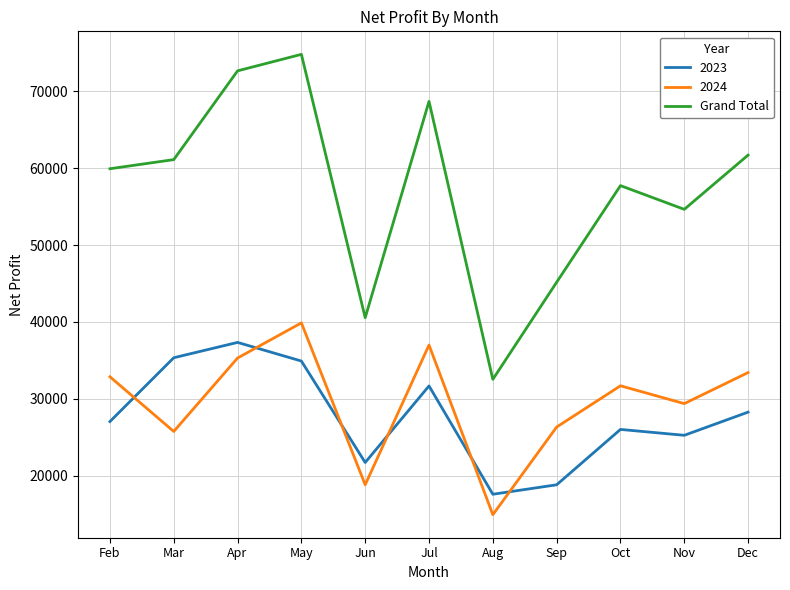

What is the highest value of the 2024 series?

39885